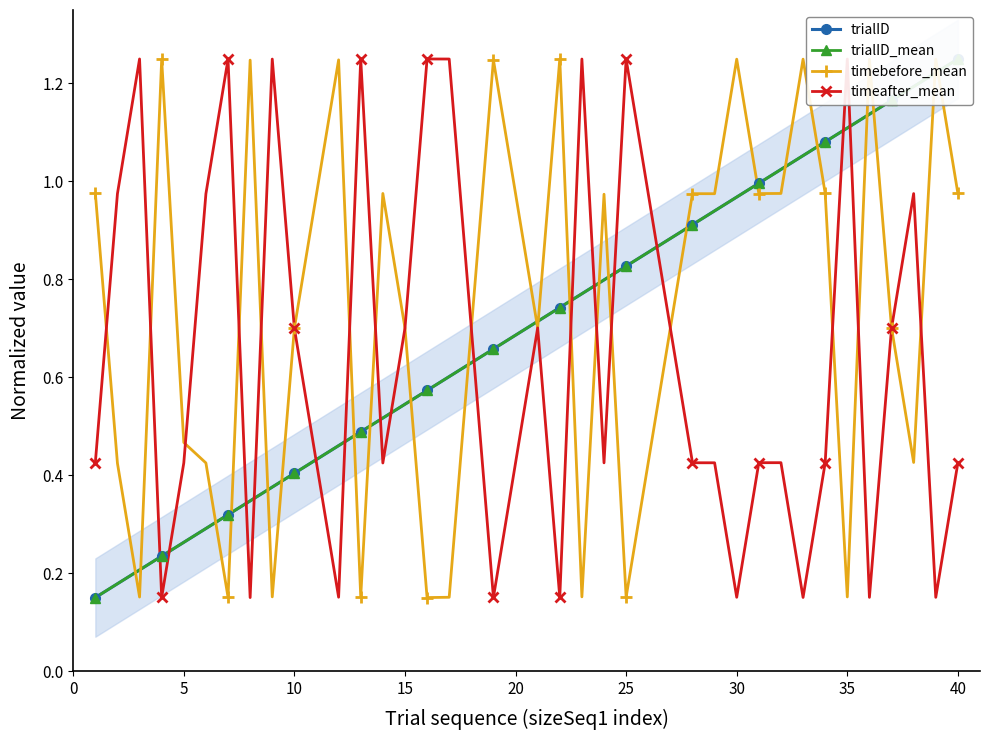

What is the minimum value for trialID_mean?

0.1